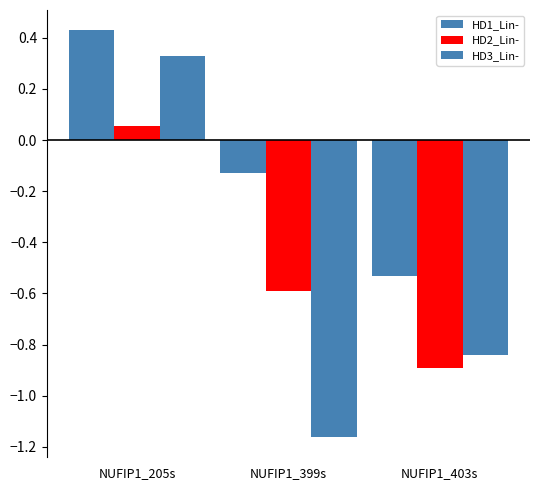

What position from the left is NUFIP1_399s?

2